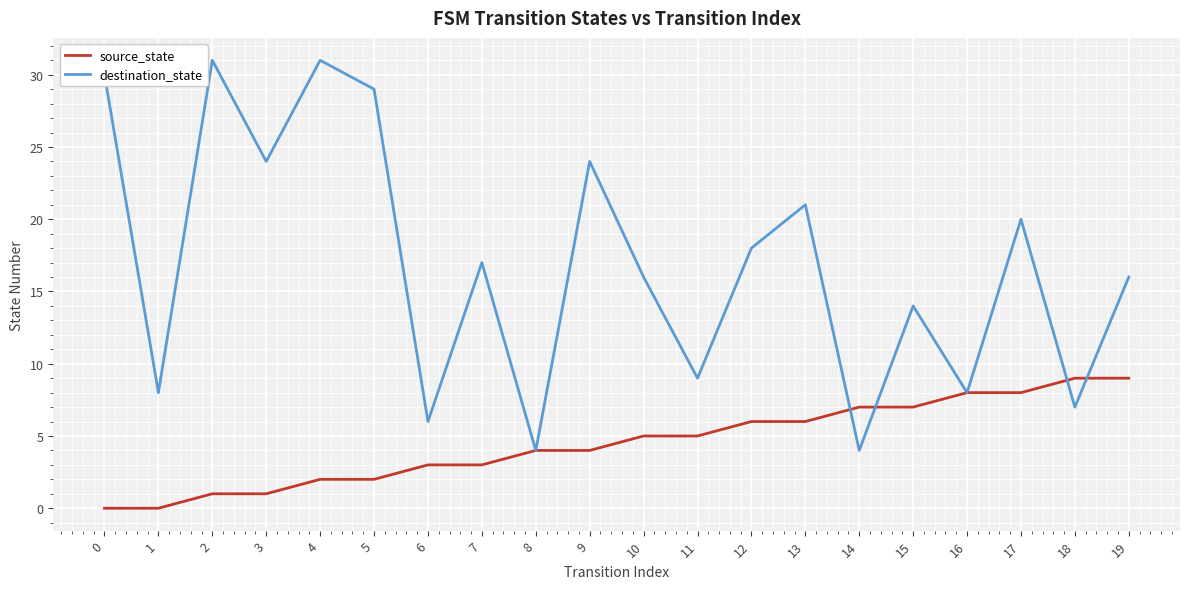

Is it true that source_state equals 7 at 14?

True